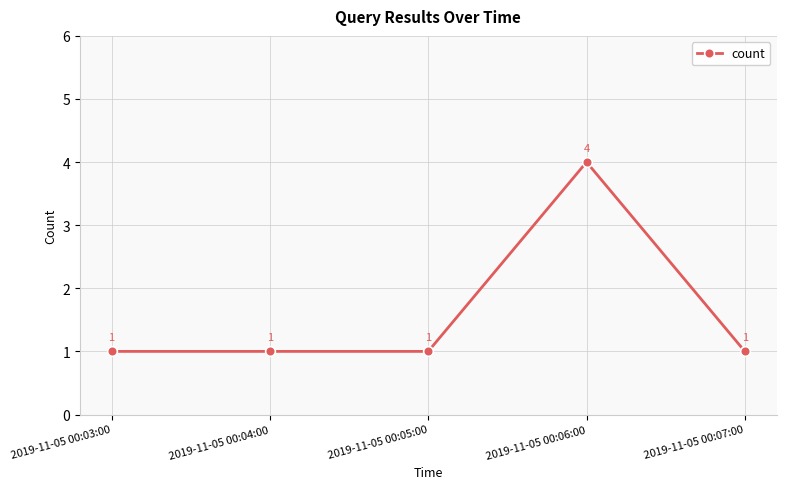

What position from the right is 2019-11-05 00:05:00?

3